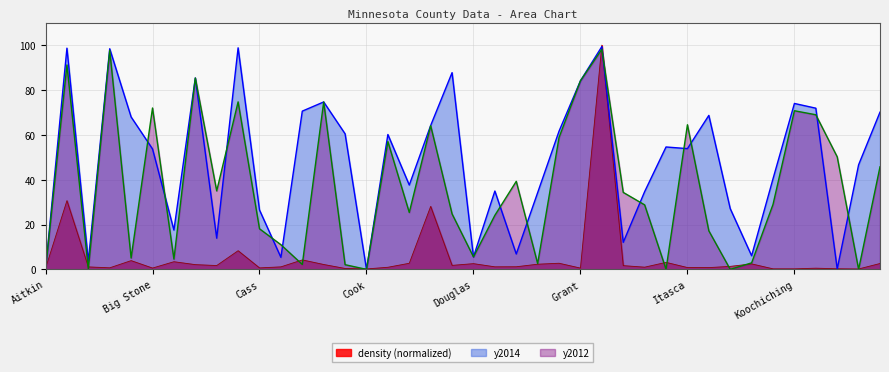

The value of y2014 at Beltrami is 98.4. True or false?

True